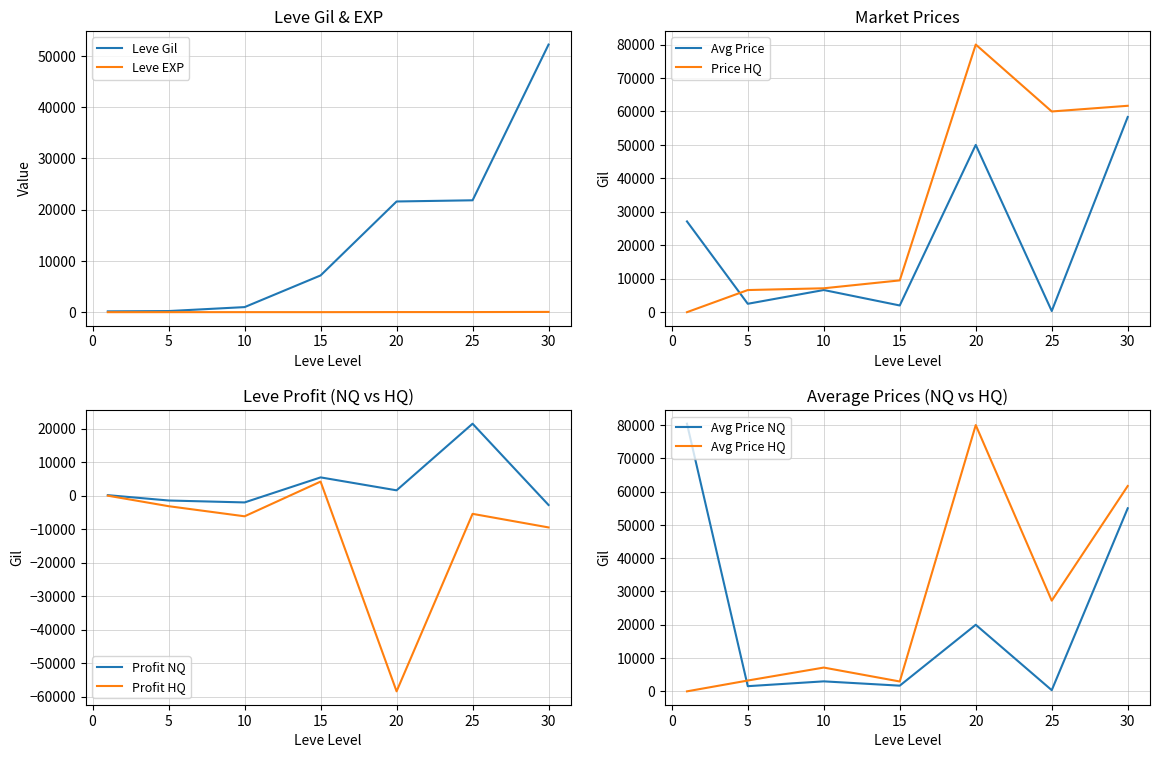

The value of Leve Gil at 20 is 32534. True or false?

False